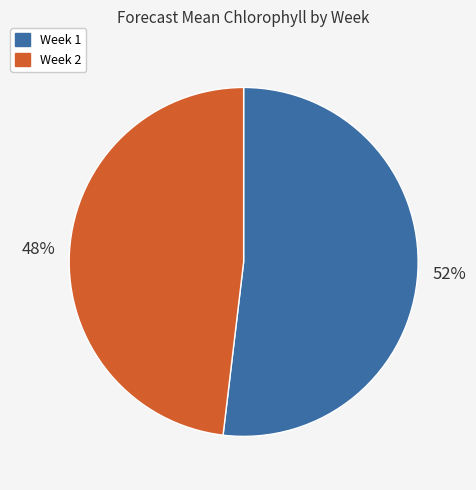

How many segments does this pie chart have?

2